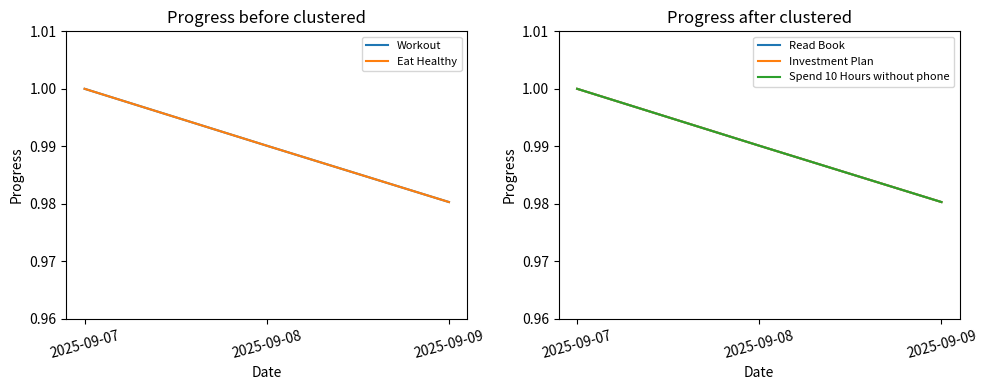

The Investment Plan series shows 1.0 at 2025-09-07. True or false?

True